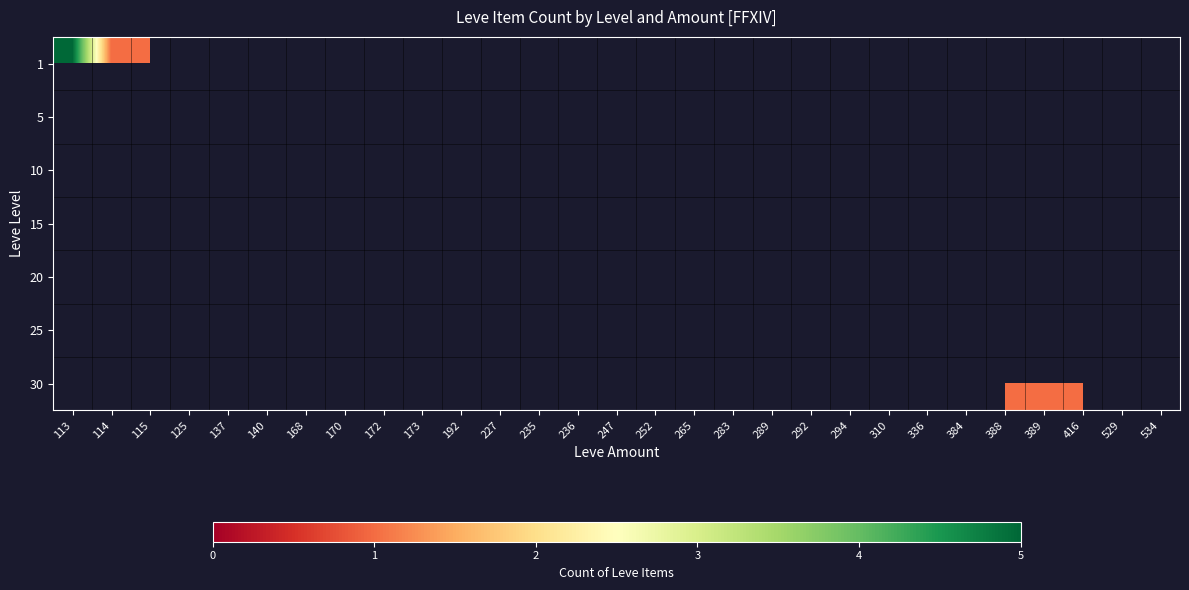

Which category has the highest value across all series?

113